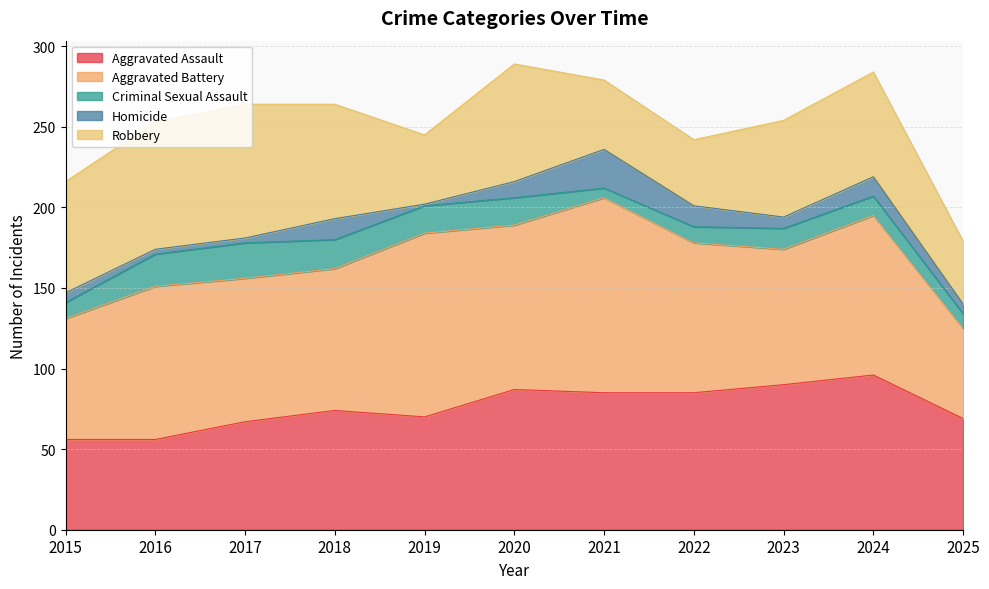

Which series has the largest total across all categories?

Aggravated Battery